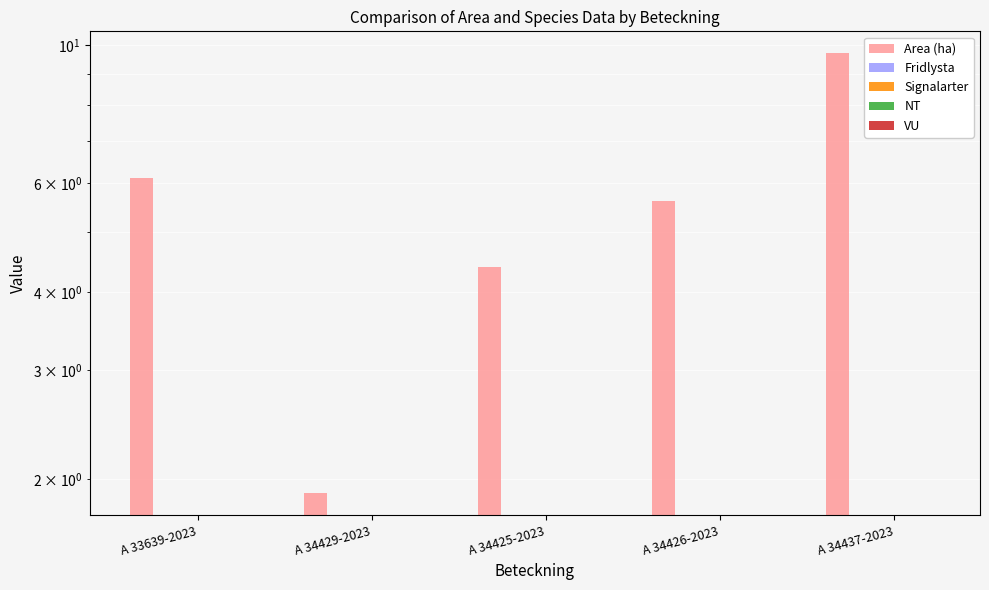

The NT series shows 0.0 at A 34429-2023. True or false?

True